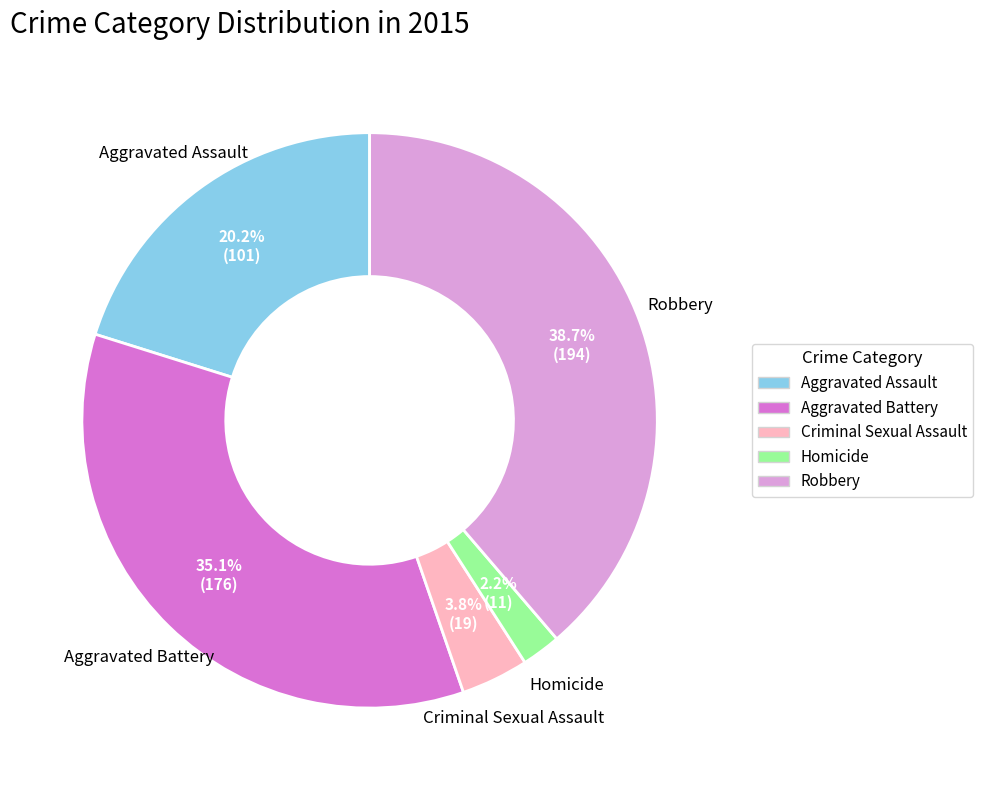

What percentage is the Aggravated Battery slice, to the nearest percent?

35%